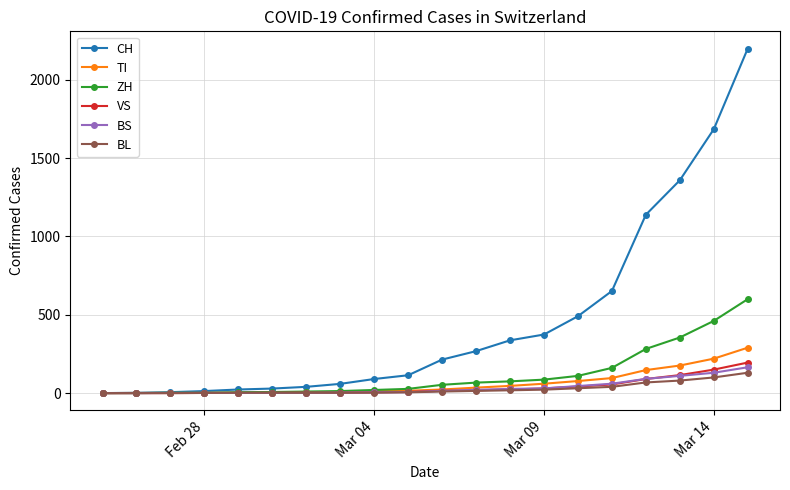

What is the average value of the BS series?

36